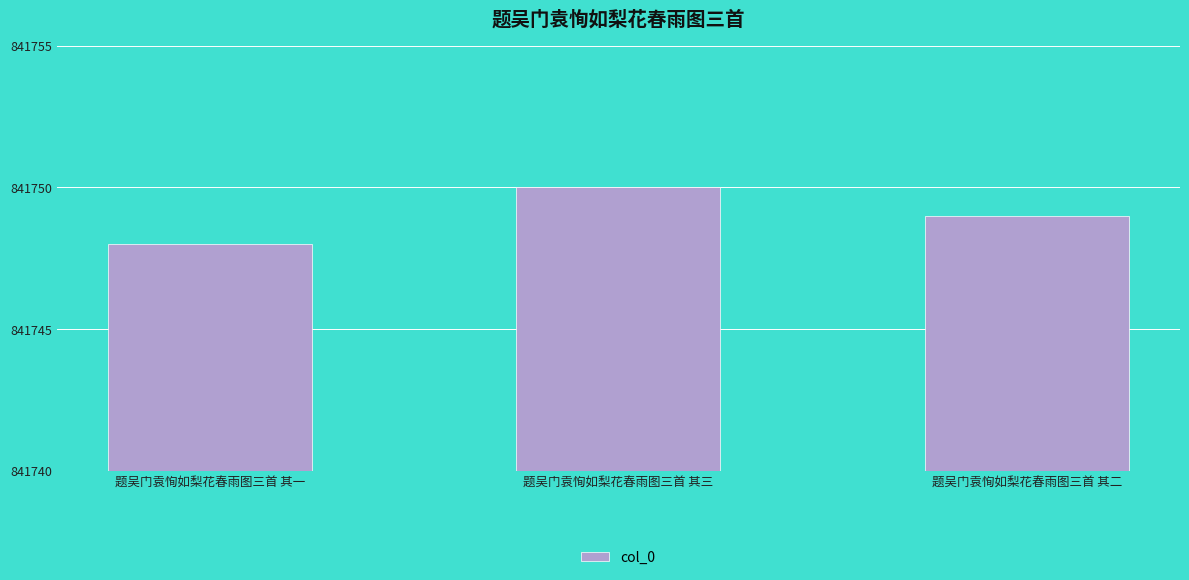

What is the sum of the values at 题吴门袁恂如梨花春雨图三首 其一 and 题吴门袁恂如梨花春雨图三首 其二?

1683497